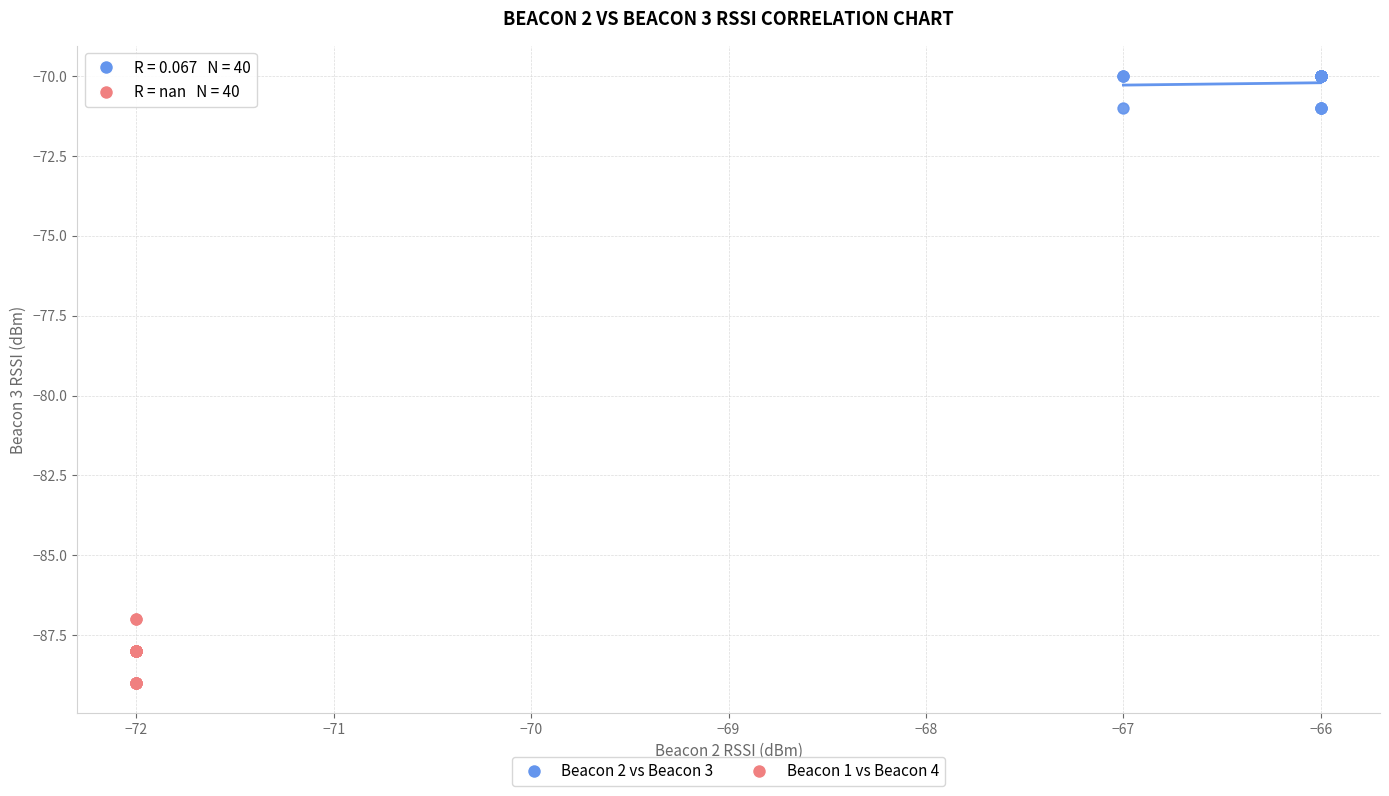

Which series contains the highest Y value?

Beacon 2 vs Beacon 3